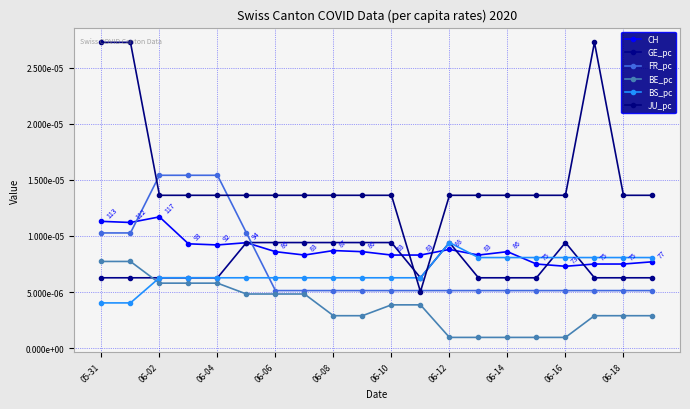

Does the chart have visible grid lines?

Yes